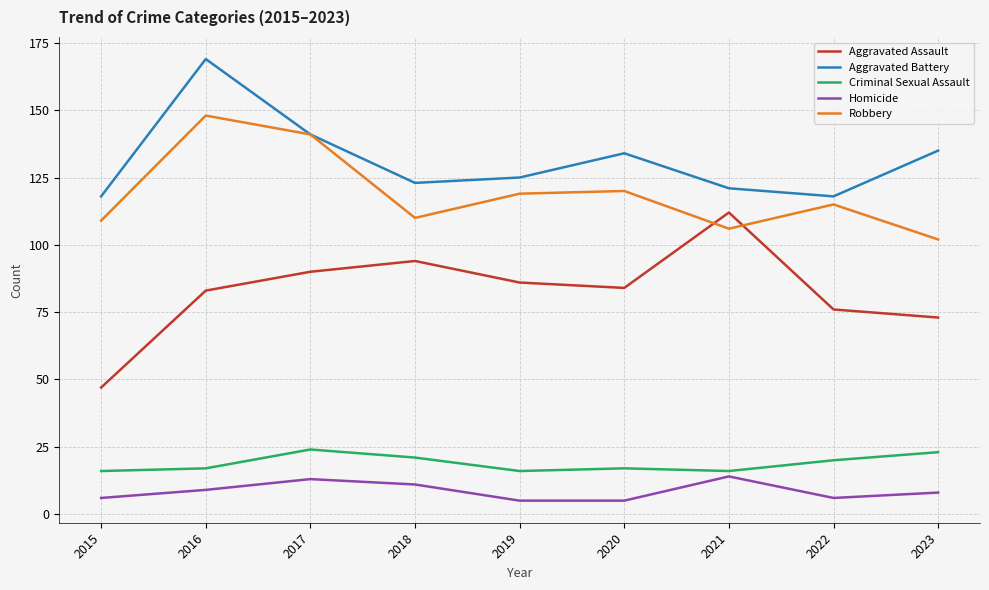

What are all the series names shown in the legend?

Aggravated Assault, Aggravated Battery, Criminal Sexual Assault, Homicide, Robbery